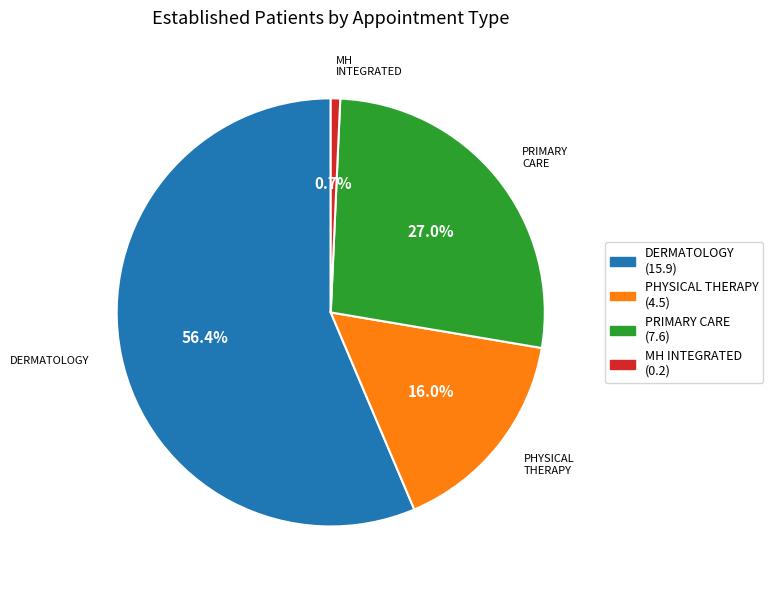

Is there any slice that represents more than half of the pie?

Yes